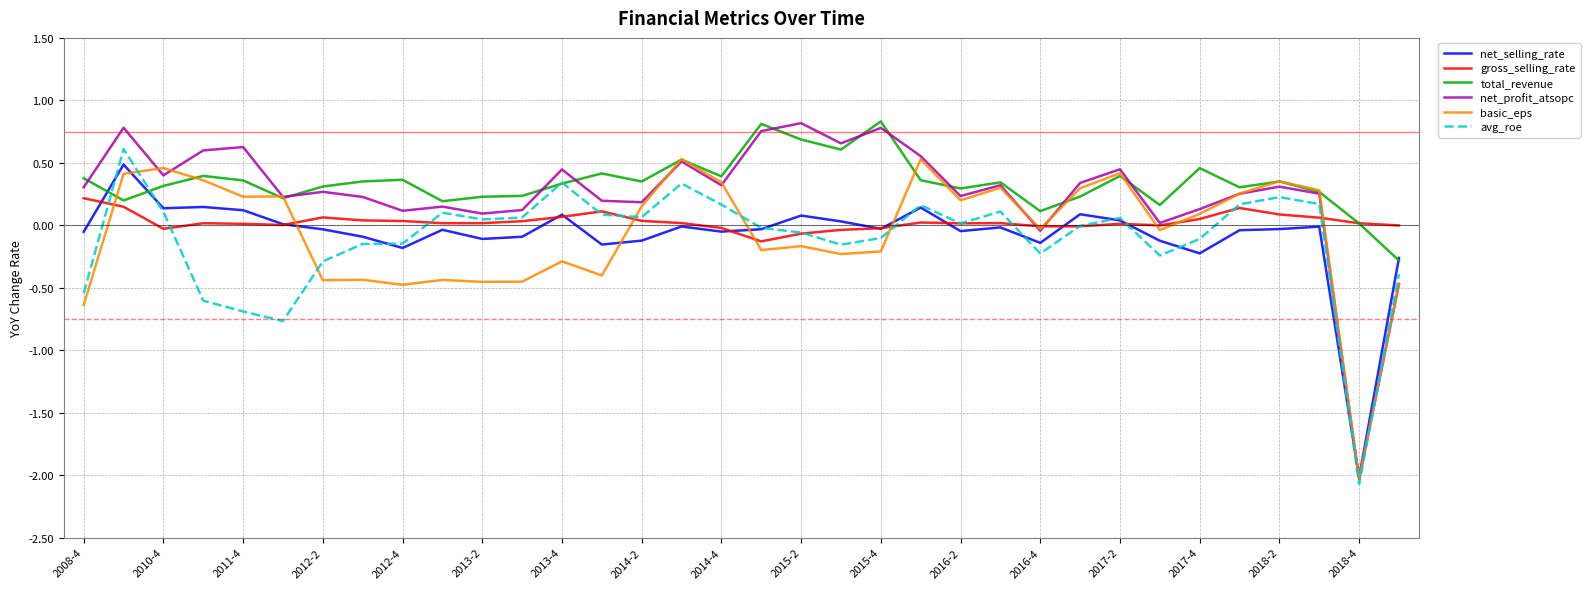

How many lines are shown in the chart?

6